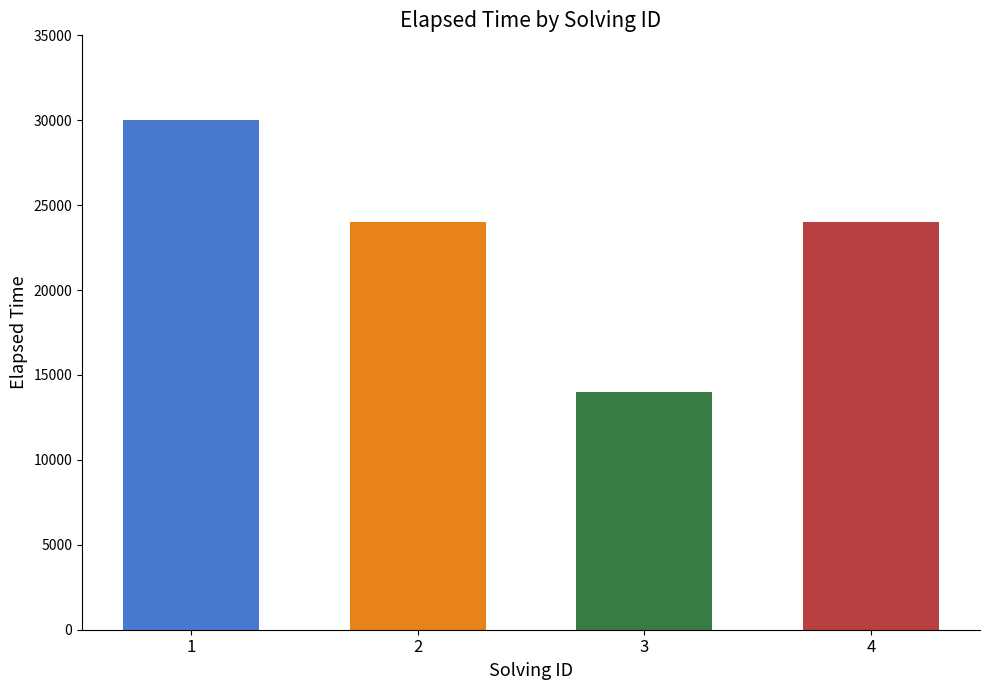

Reading left to right, list all the values displayed in this chart.

1=30000	2=24000	3=14000	4=24000